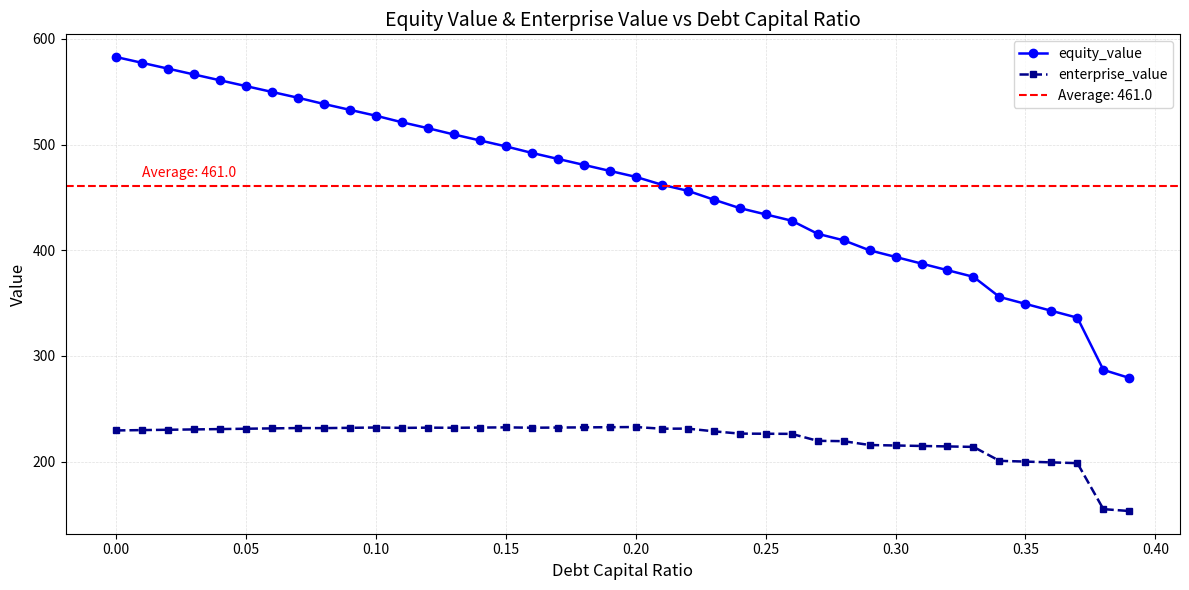

Does the chart have visible grid lines?

Yes